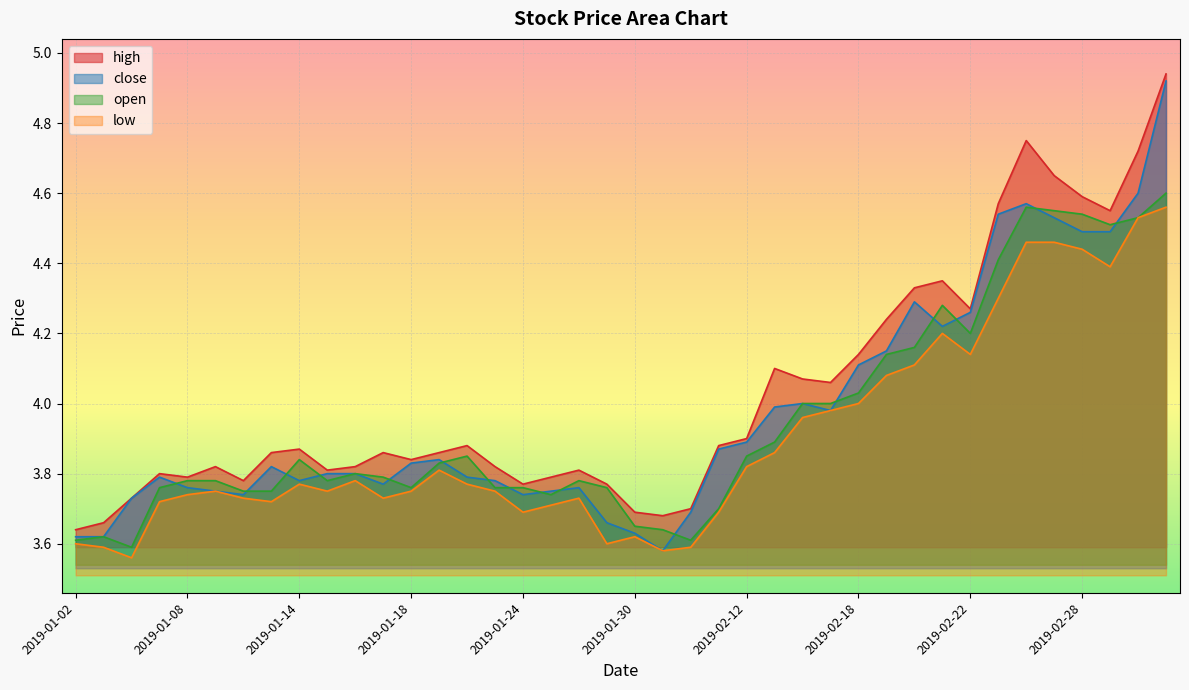

What is the spread (max minus min) of values at 2019-02-22?

0.1